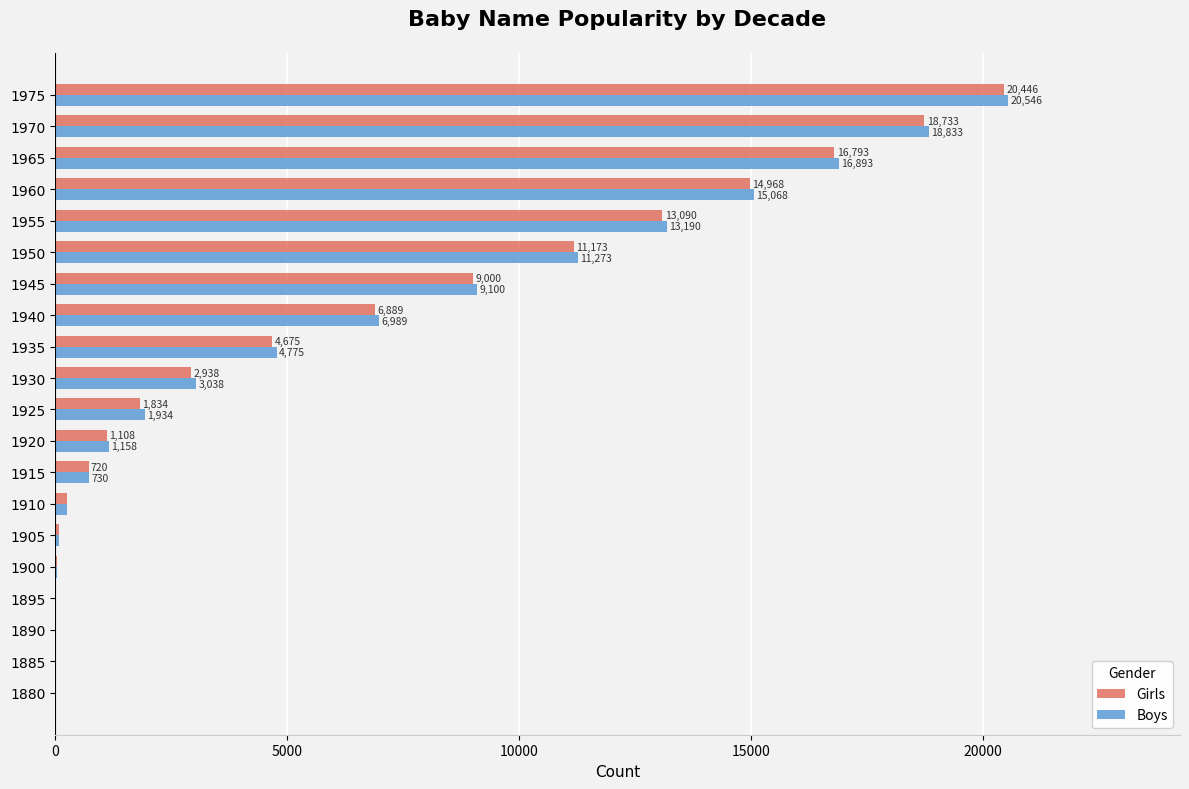

The value of Girls at 1910 is 260. True or false?

True